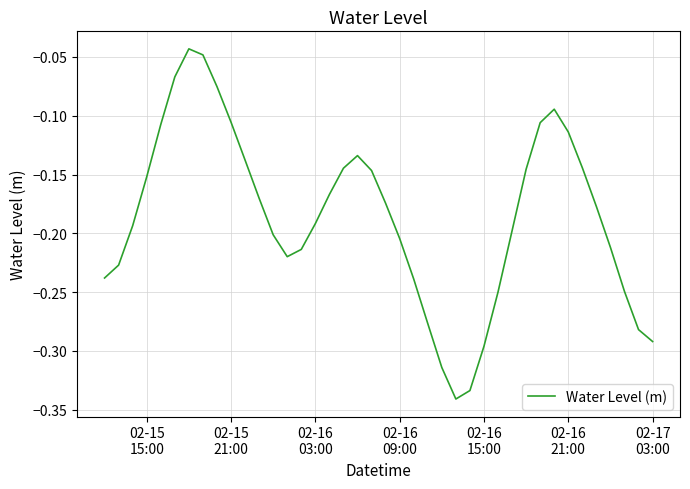

What is the difference between the maximum and minimum values?

0.3